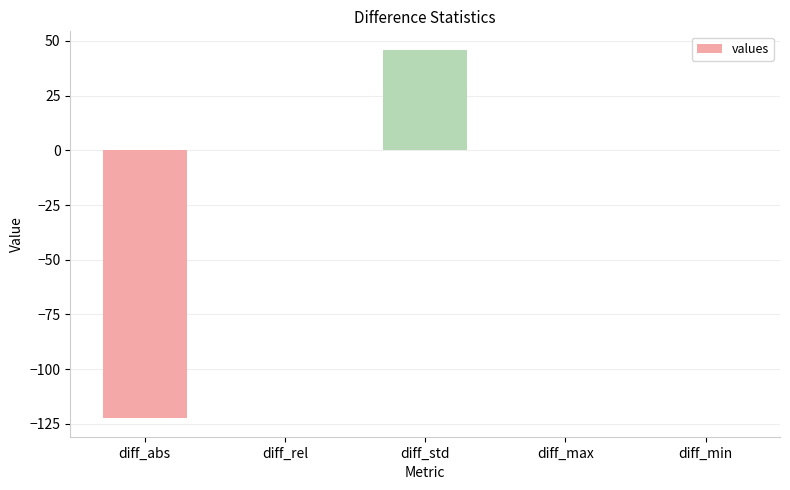

True or false: the data shows 46.0 at diff_std.

True